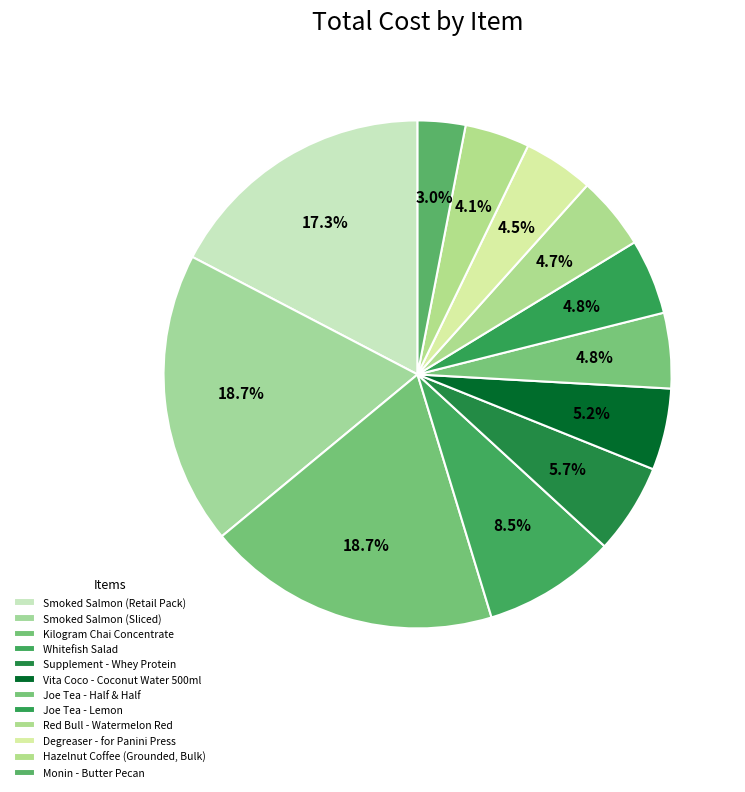

How many slices are in this pie chart?

12